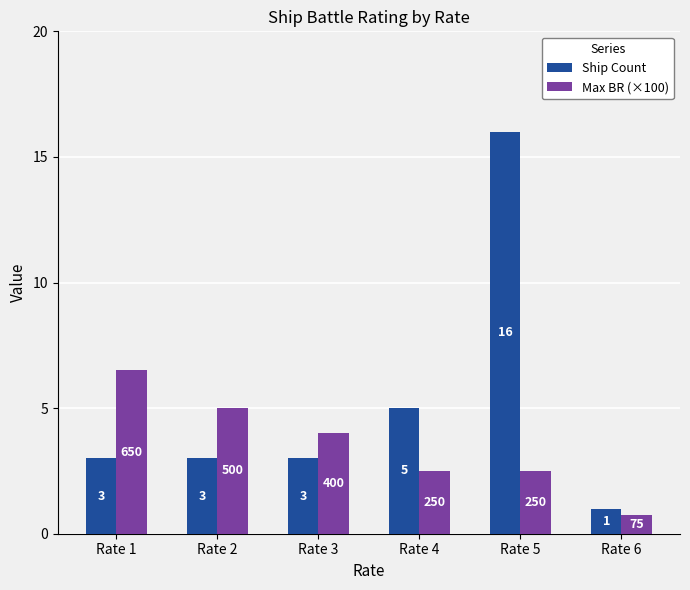

Which series changed the most between Rate 2 and Rate 3?

Max BR (×100)